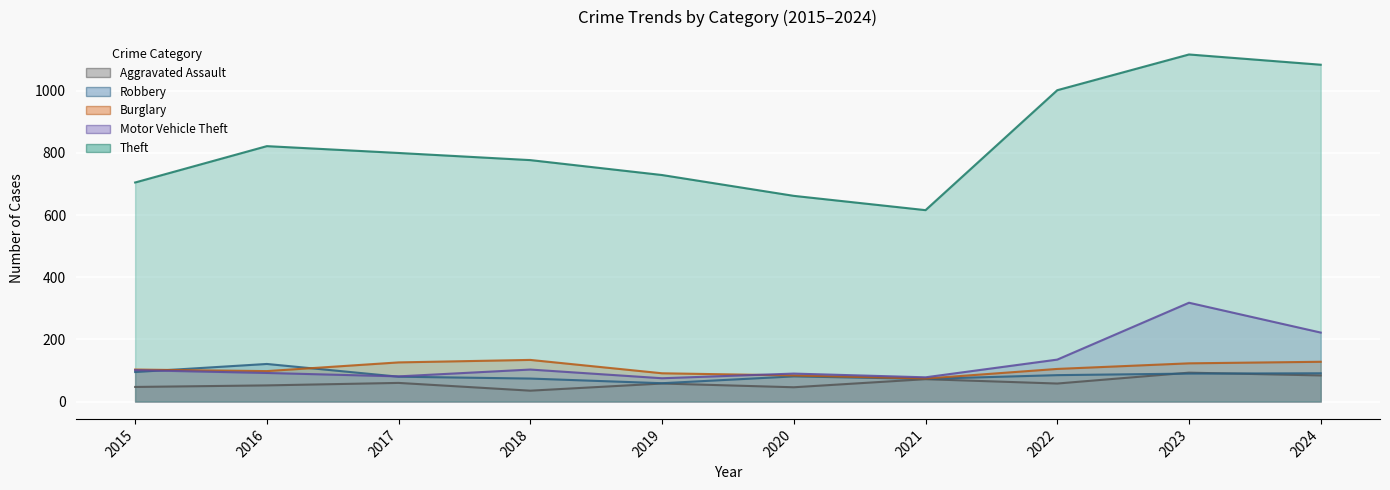

Is it true that Robbery equals 85 at 2022?

True